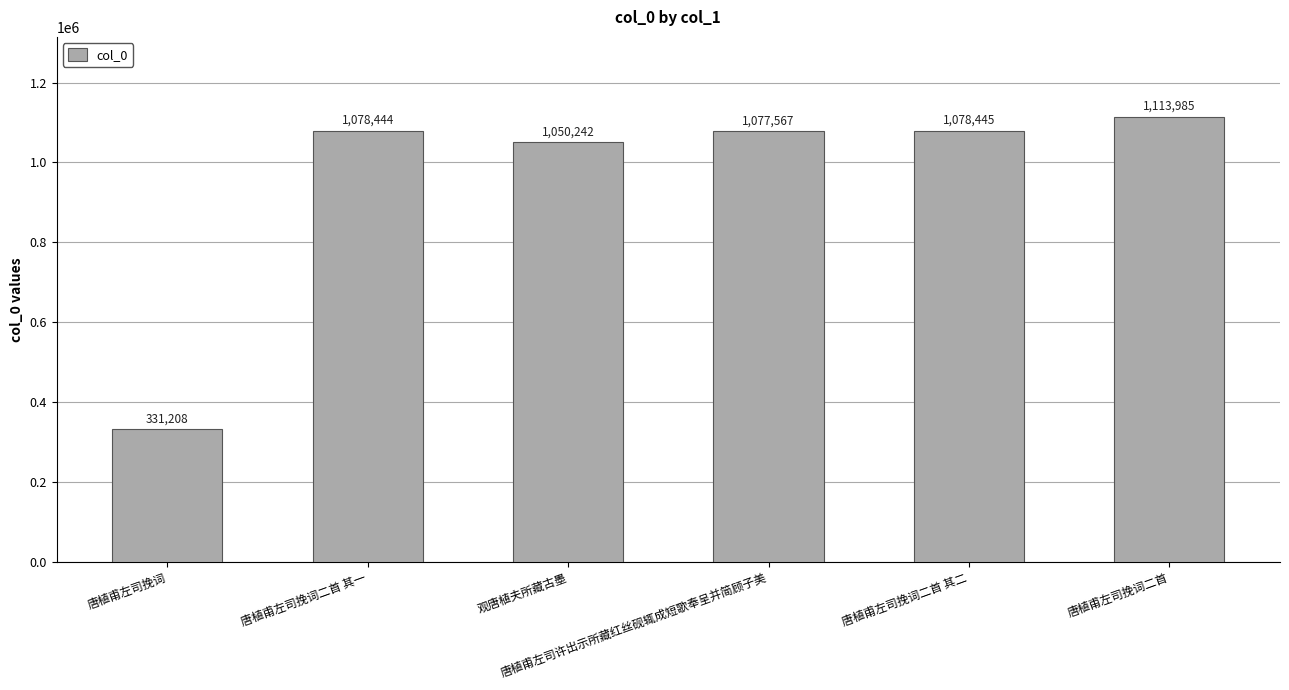

What is the difference between the maximum and second lowest values?

63743